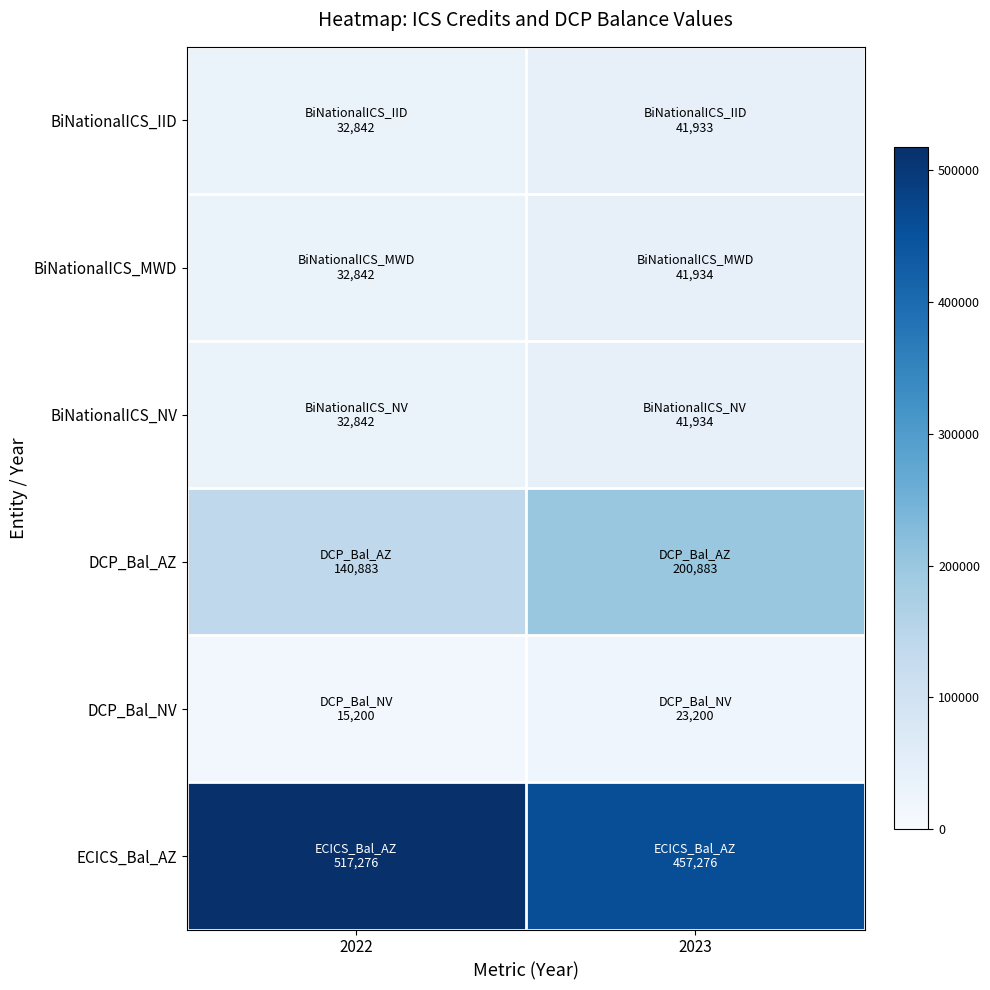

What is the maximum value shown in the chart?

517276